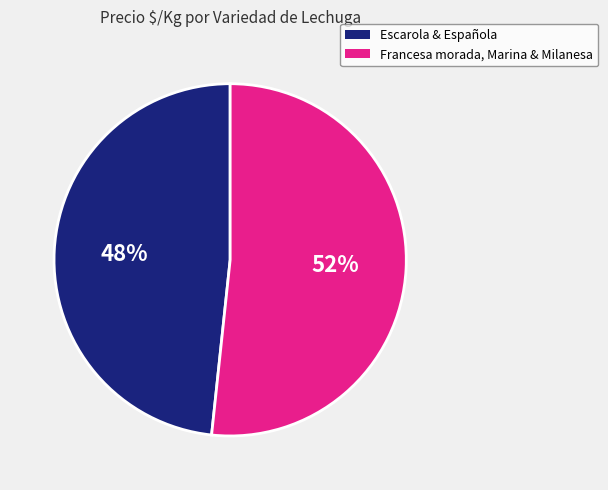

Is there any slice that represents more than half of the pie?

Yes